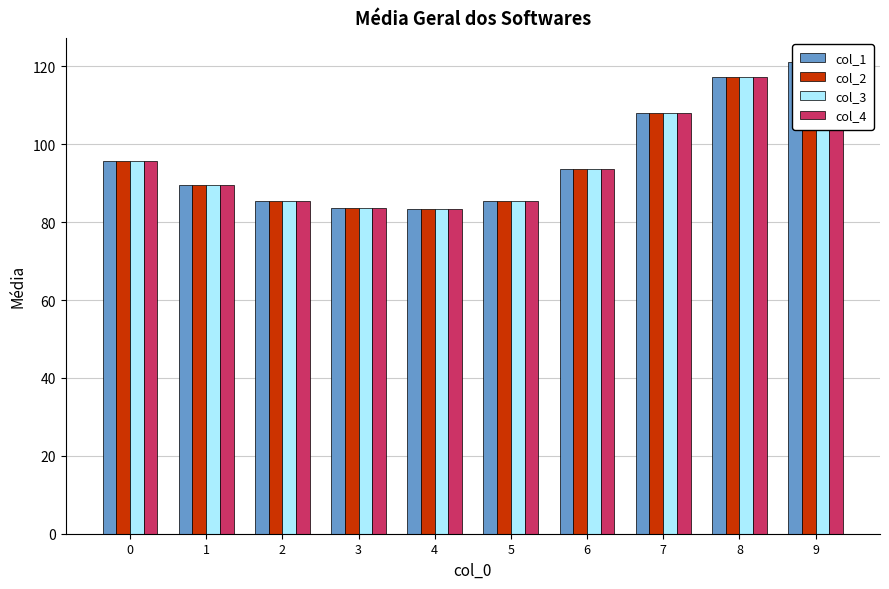

What is the lowest value of the col_3 series?

83.4